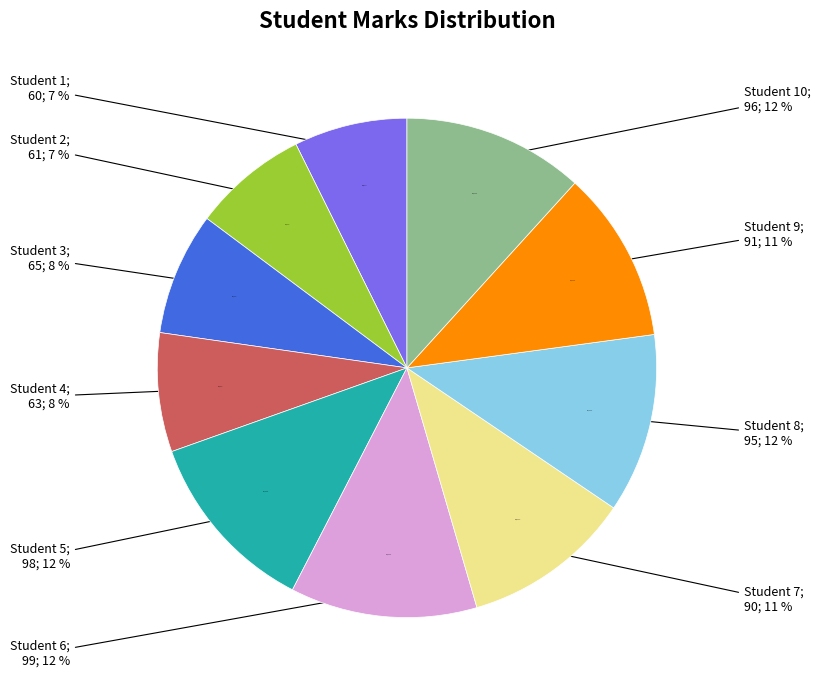

Approximately how many times larger is the value at Student 10 compared to Student 4?

1.5